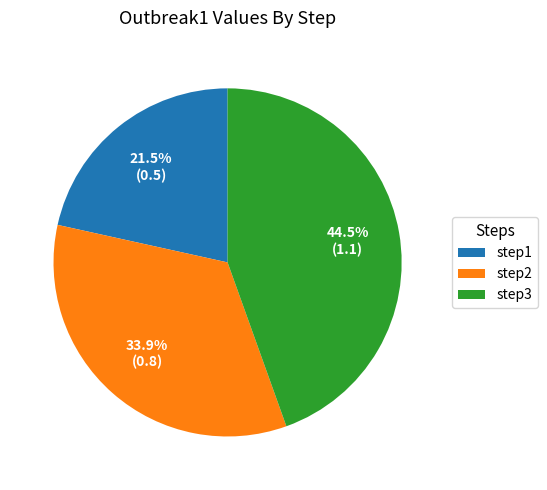

What percentage is the step2 slice, to the nearest percent?

34%